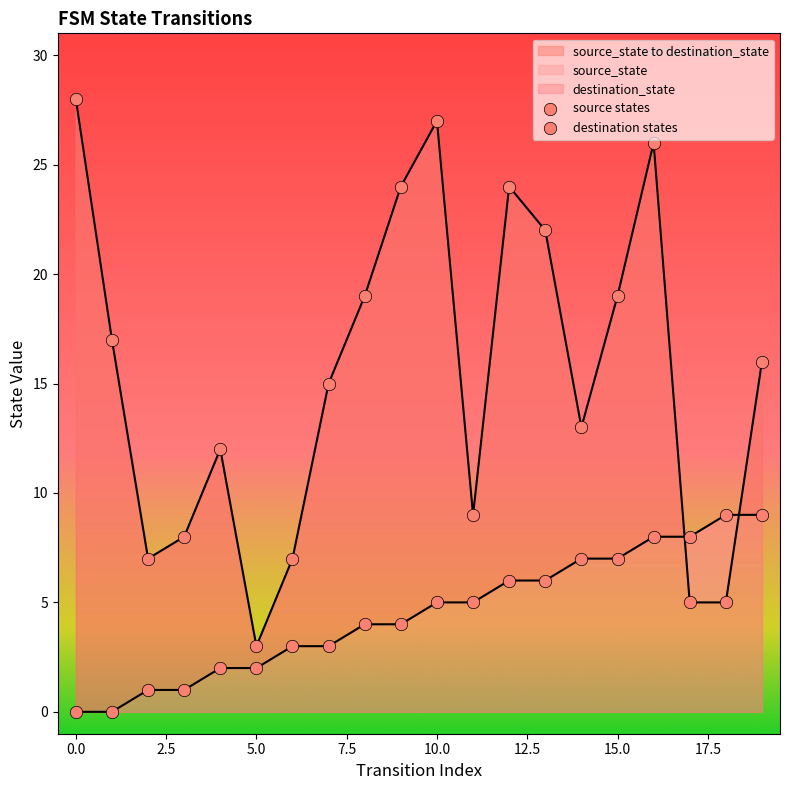

Which series reaches the maximum Y coordinate?

destination states